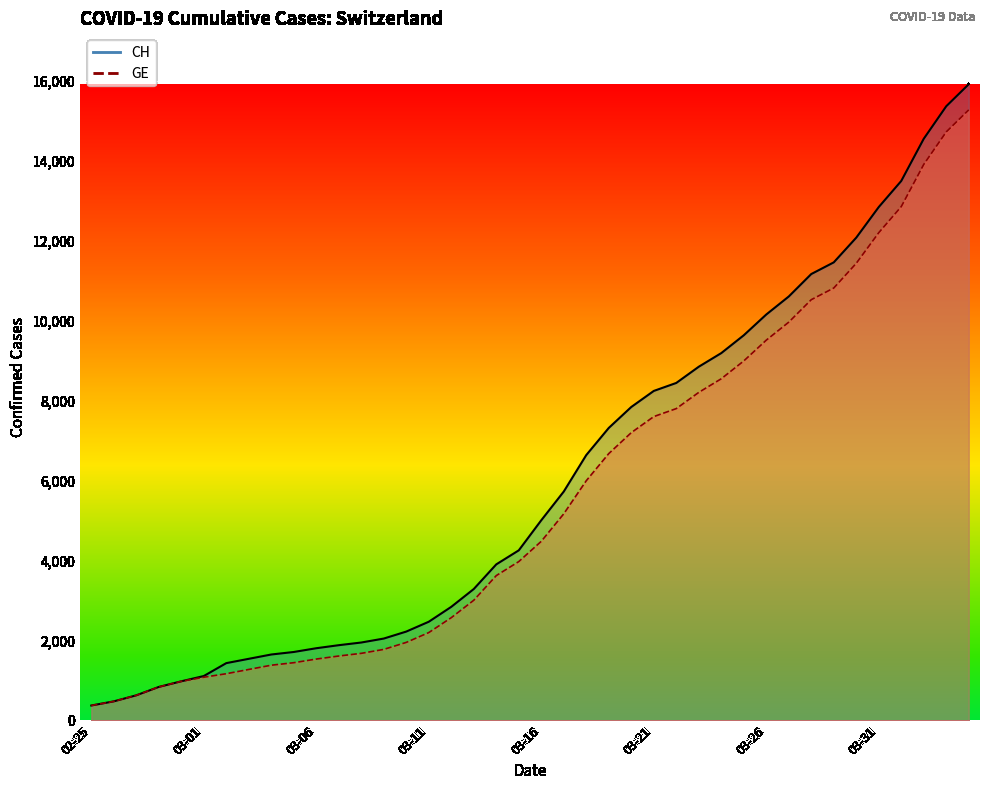

How many series are shown in this chart?

2